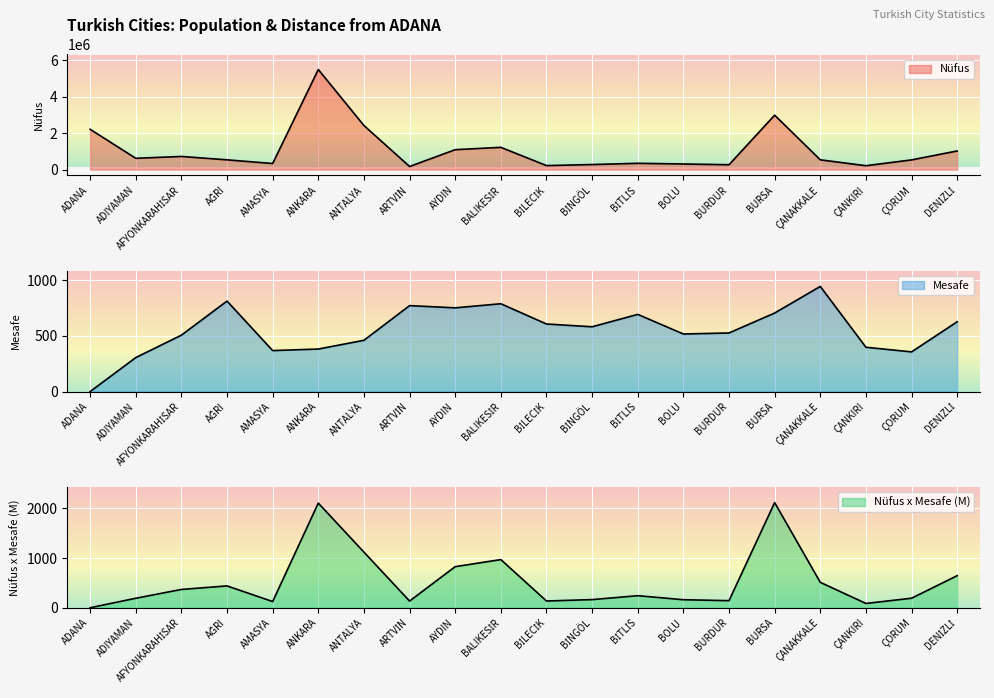

What is the maximum value shown in the chart?

5503985.0